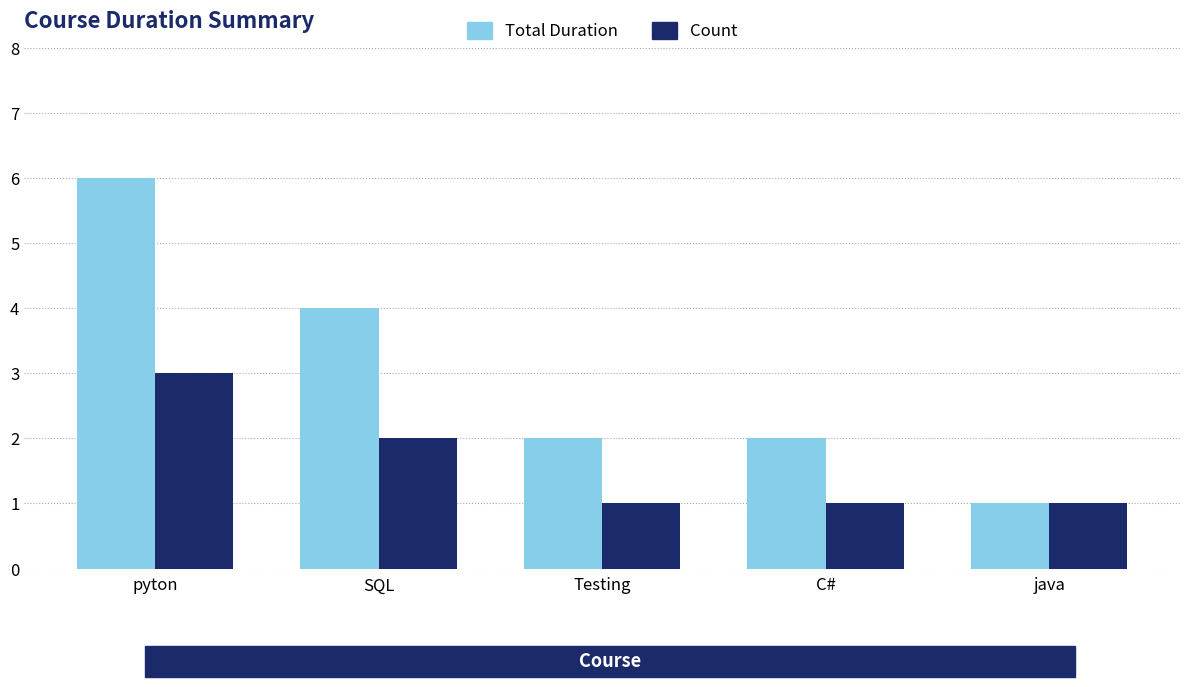

What is the label of the 5th bar from the left?

java